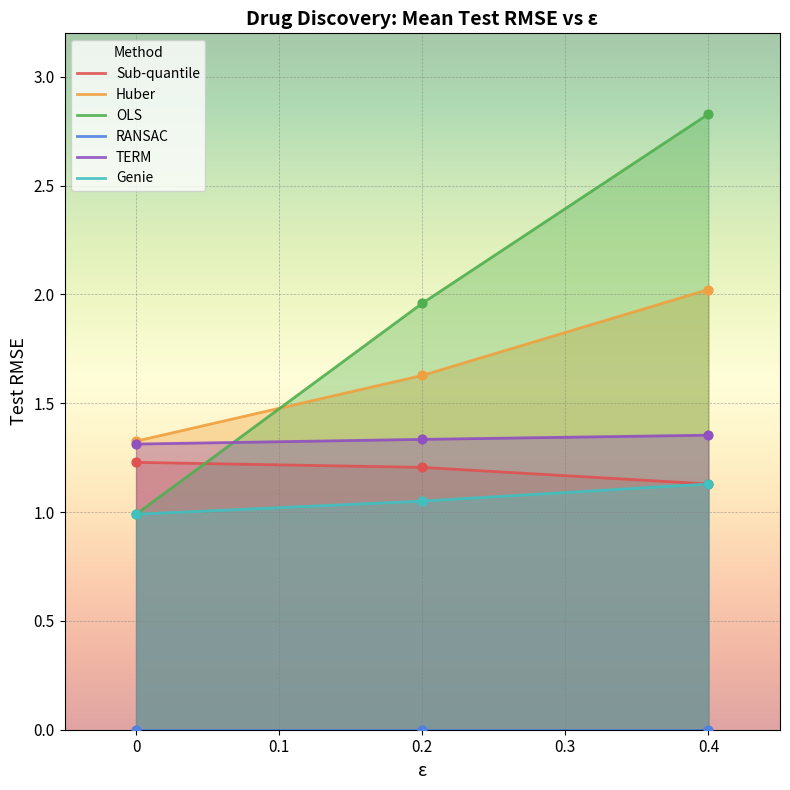

Is the value of Genie at 0.4 greater than the value of TERM at 0.4?

No